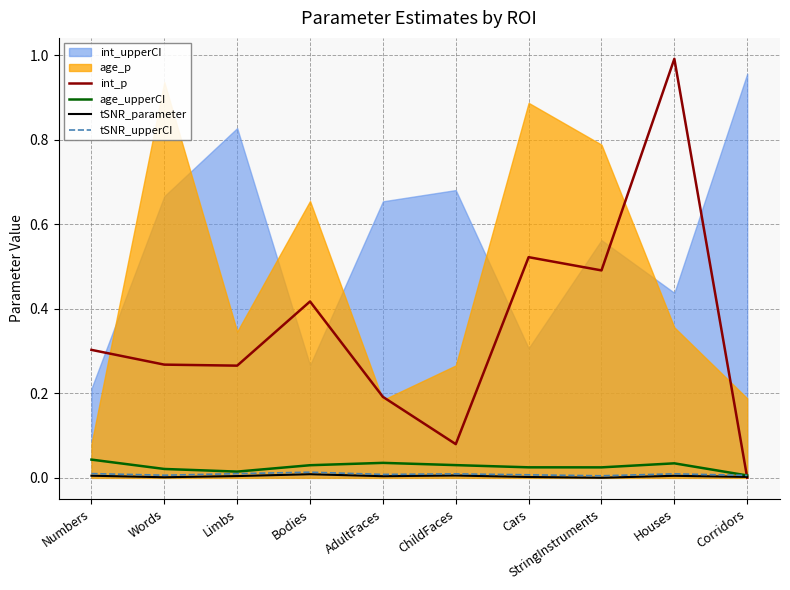

At how many categories does at least one series exceed 0?

10